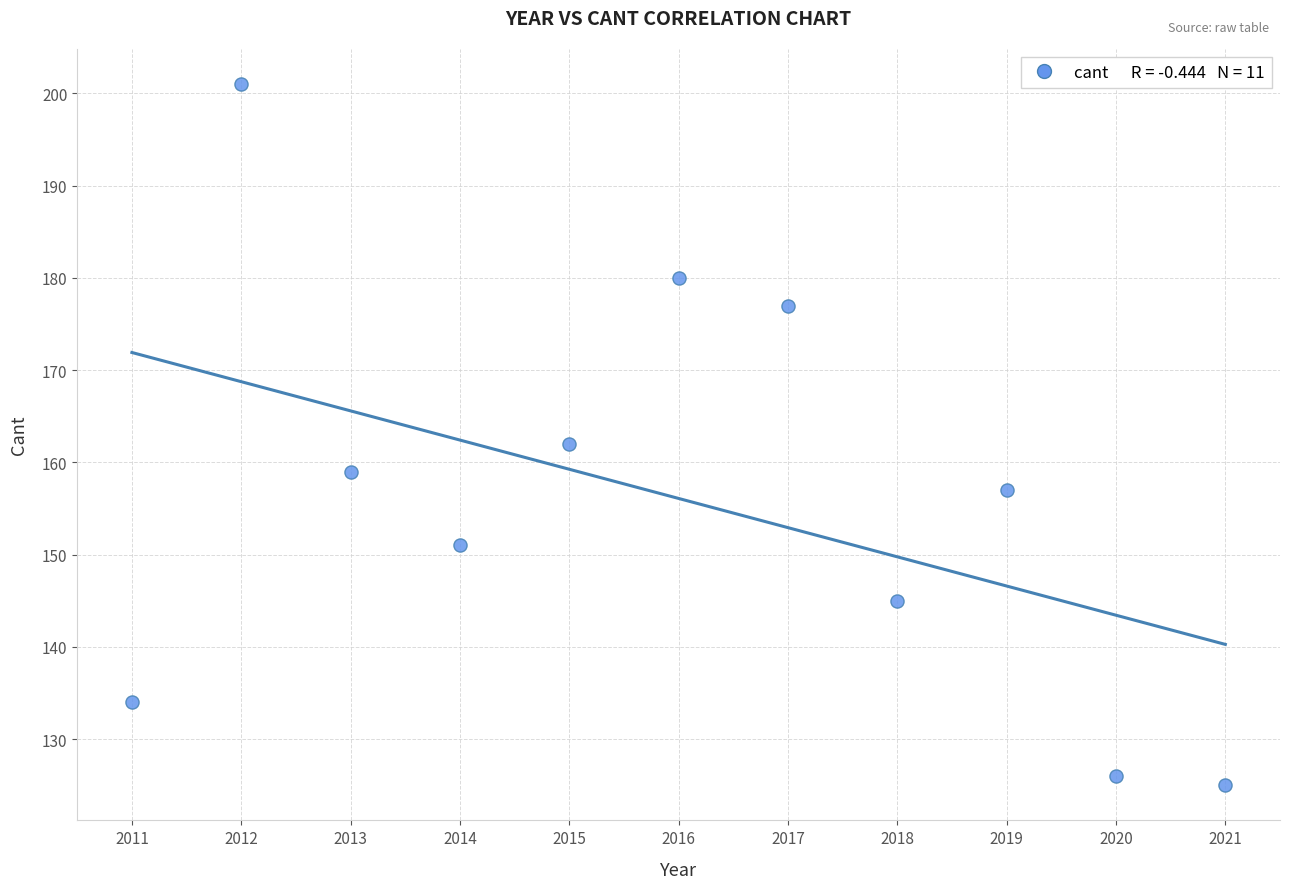

What Y value in the scatter plot is closest to 163?

162